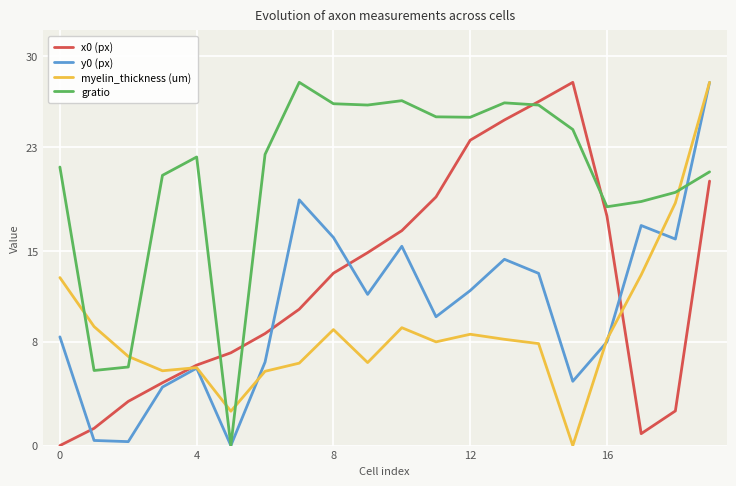

What are all the series names shown in the legend?

x0 (px), y0 (px), myelin_thickness (um), gratio